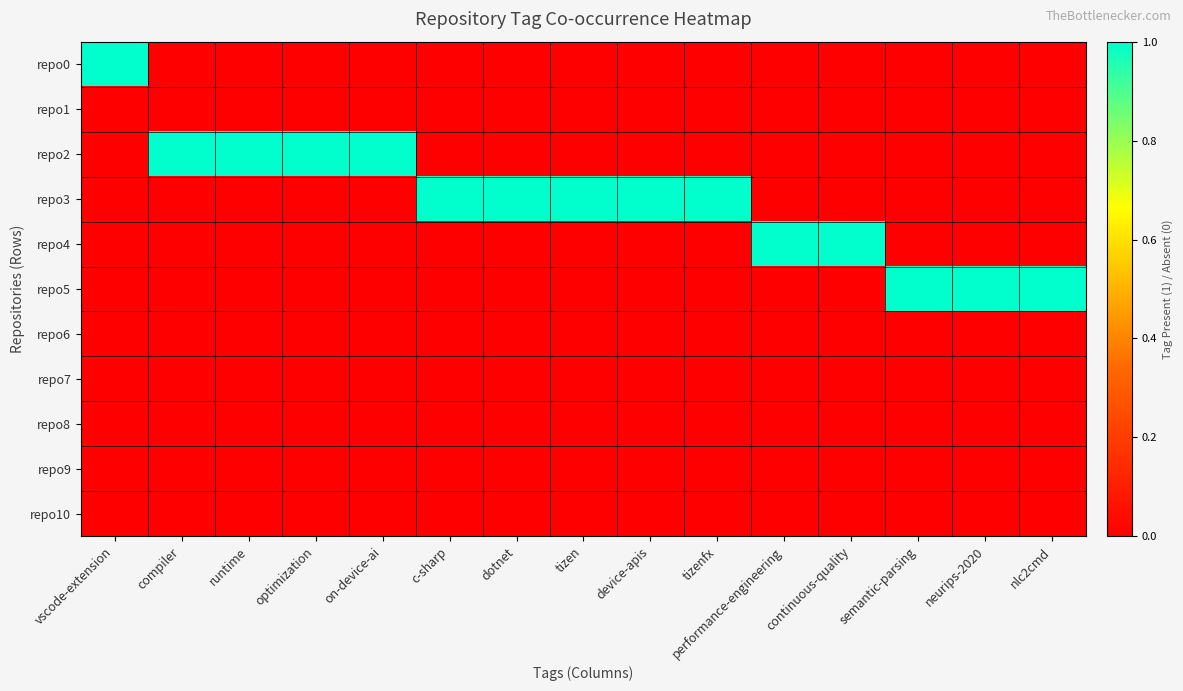

What is the total value across all series at continuous-quality?

1